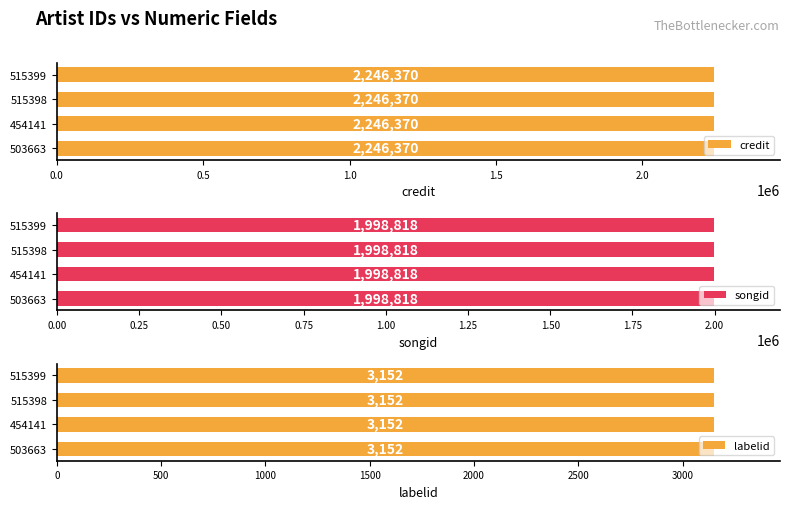

True or false: labelid has a value of 1984 at 515398.

False